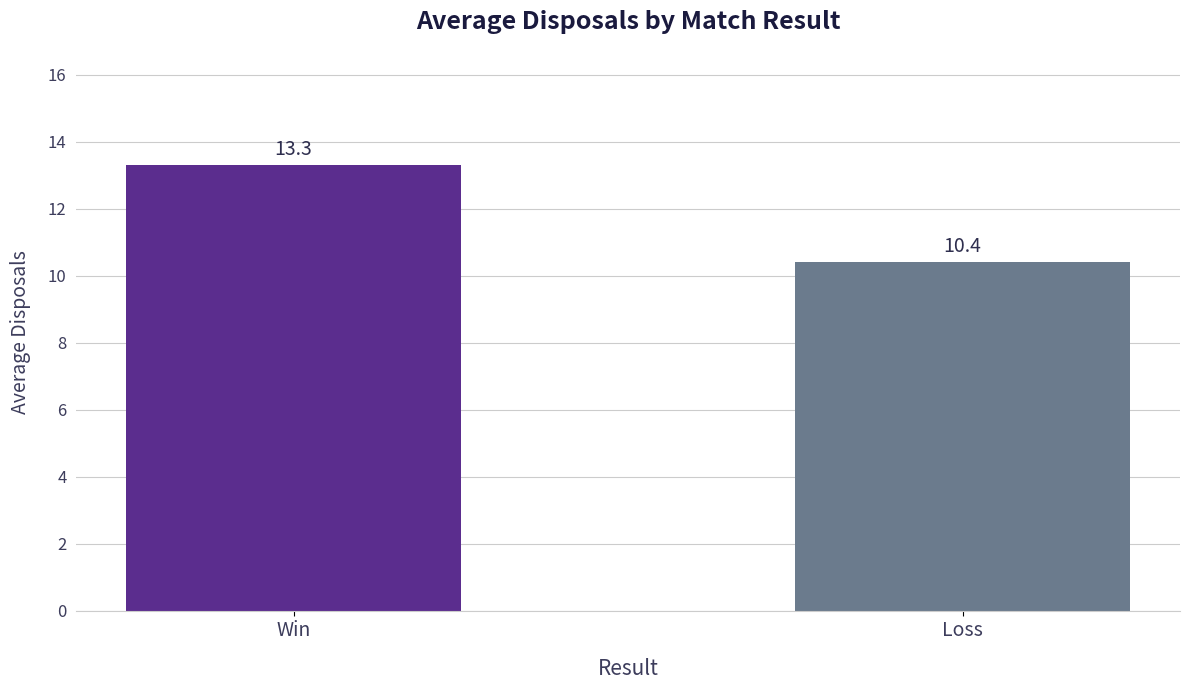

What is the average value?

11.9